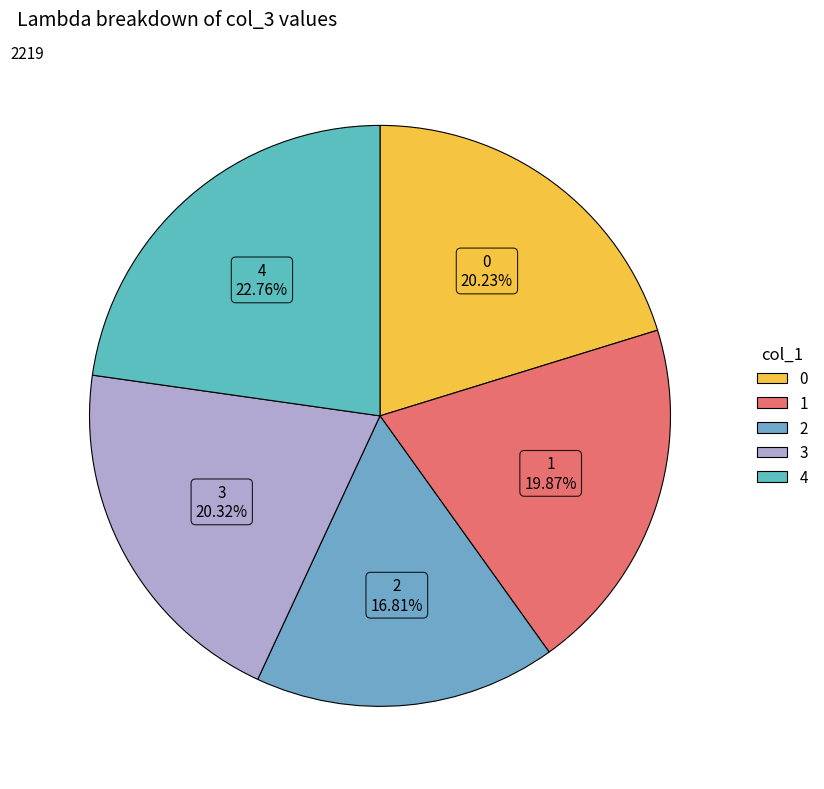

To the nearest percent, what percentage of the pie is 4?

23%